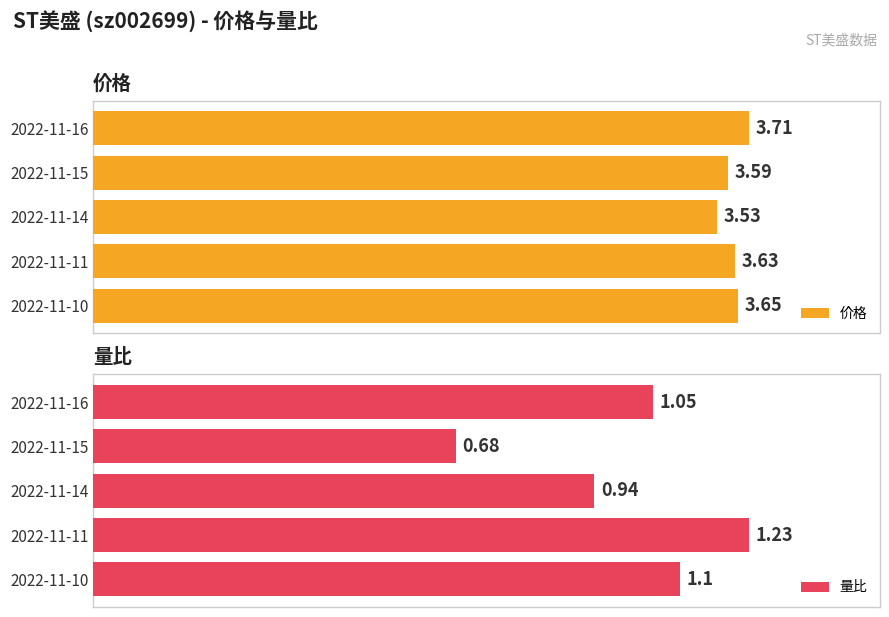

Does the chart contain stacked bars?

No